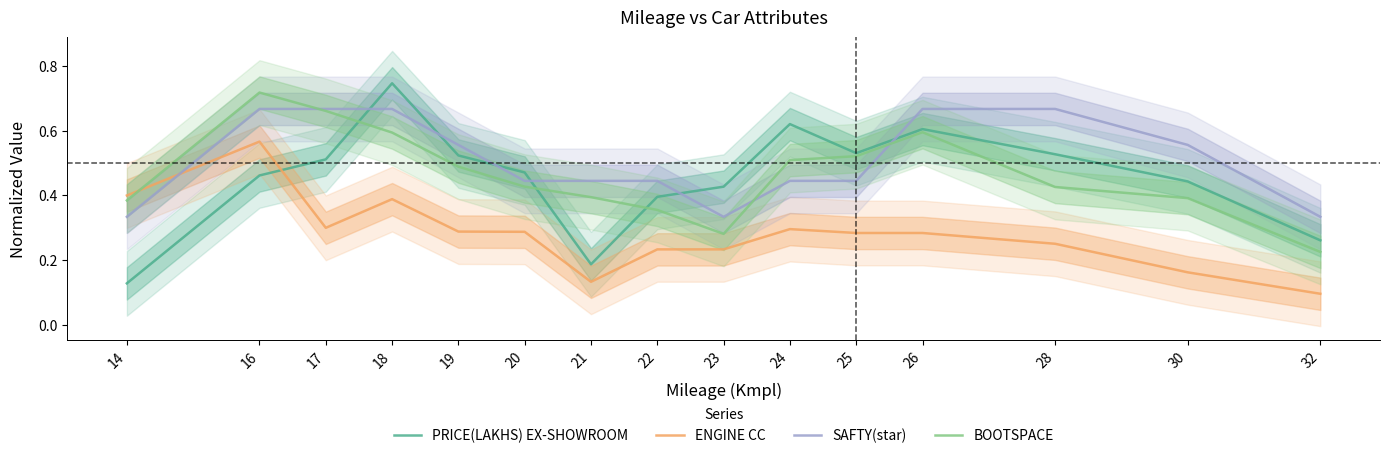

Count the SAFTY(star) values in the range 0 to 1.

15